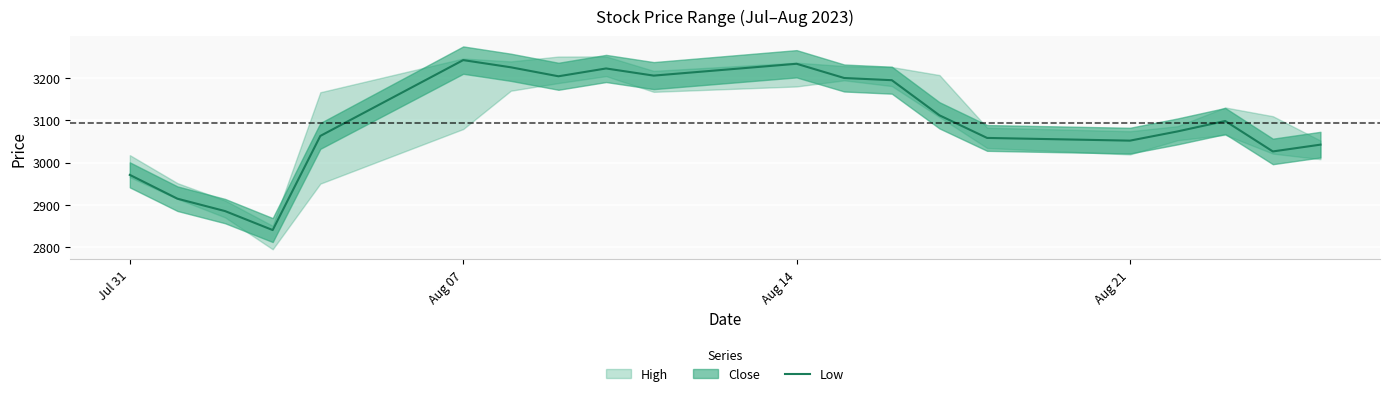

What is the maximum value shown in the chart?

3243.0